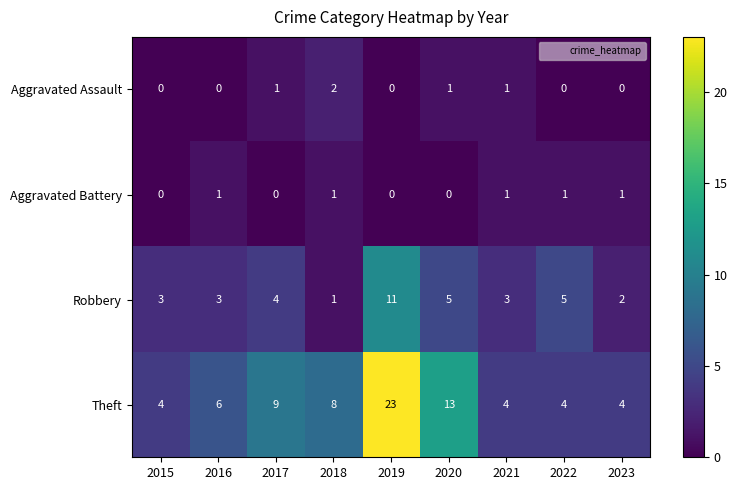

How many data points does each series have?

9